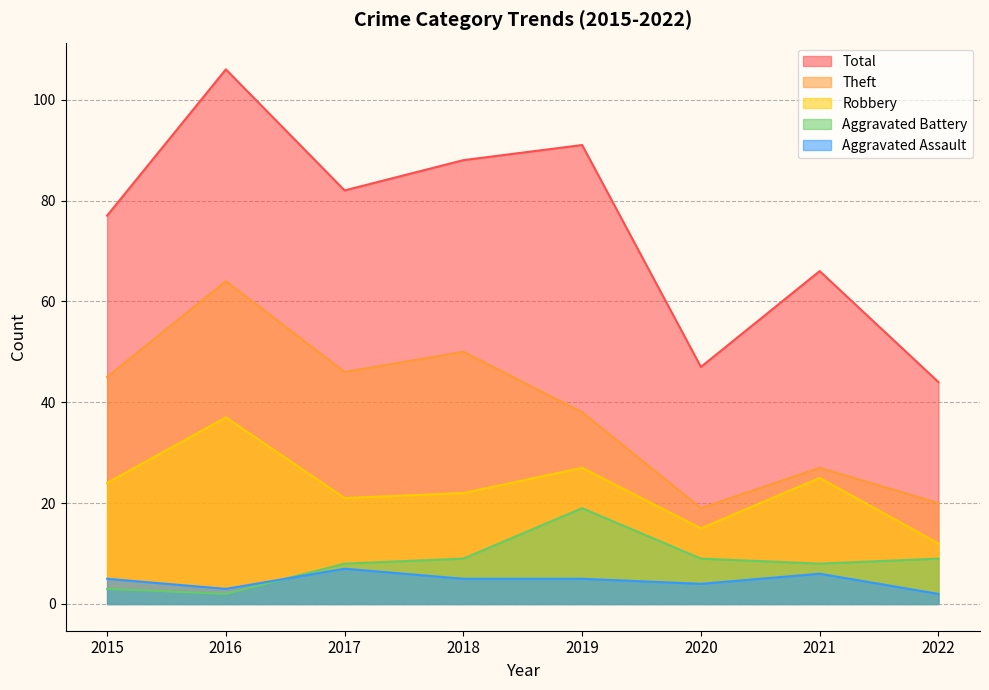

Rank the series by their maximum value, from highest to lowest.

Total, Theft, Robbery, Aggravated Battery, Aggravated Assault